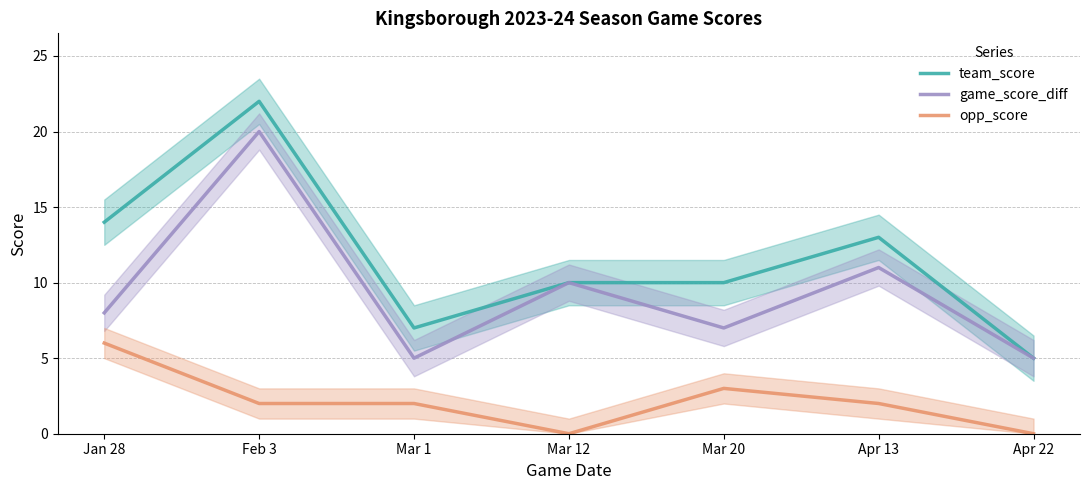

In opp_score, how many points are higher than both neighbors (excluding endpoints)?

1